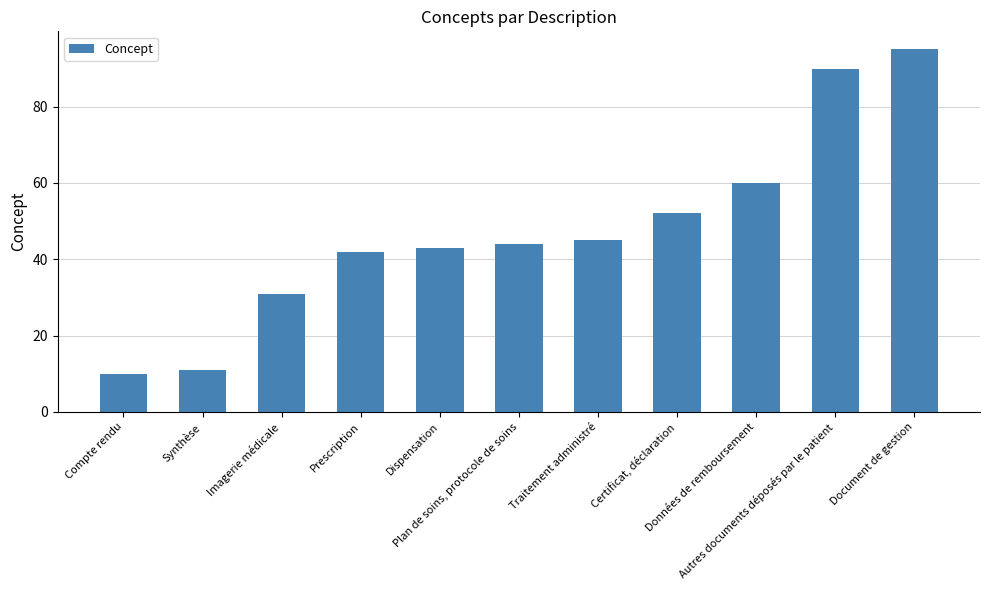

Does the chart contain stacked bars?

No